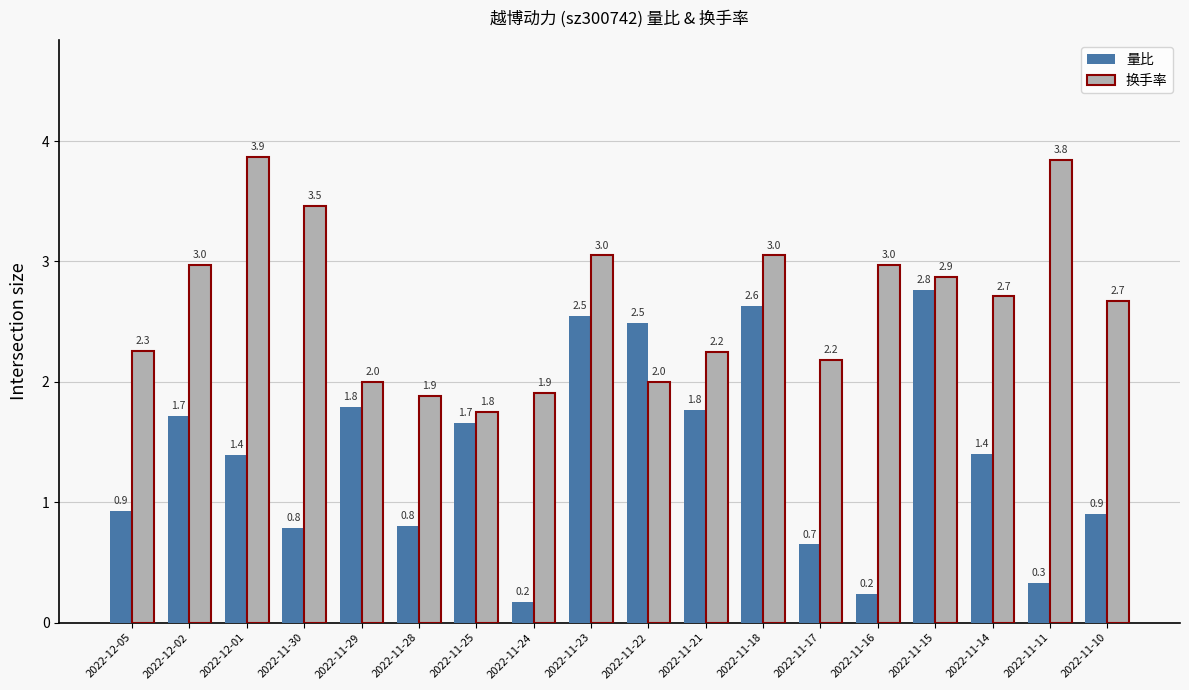

Rank the series at 2022-12-01 from lowest to highest value.

量比, 换手率